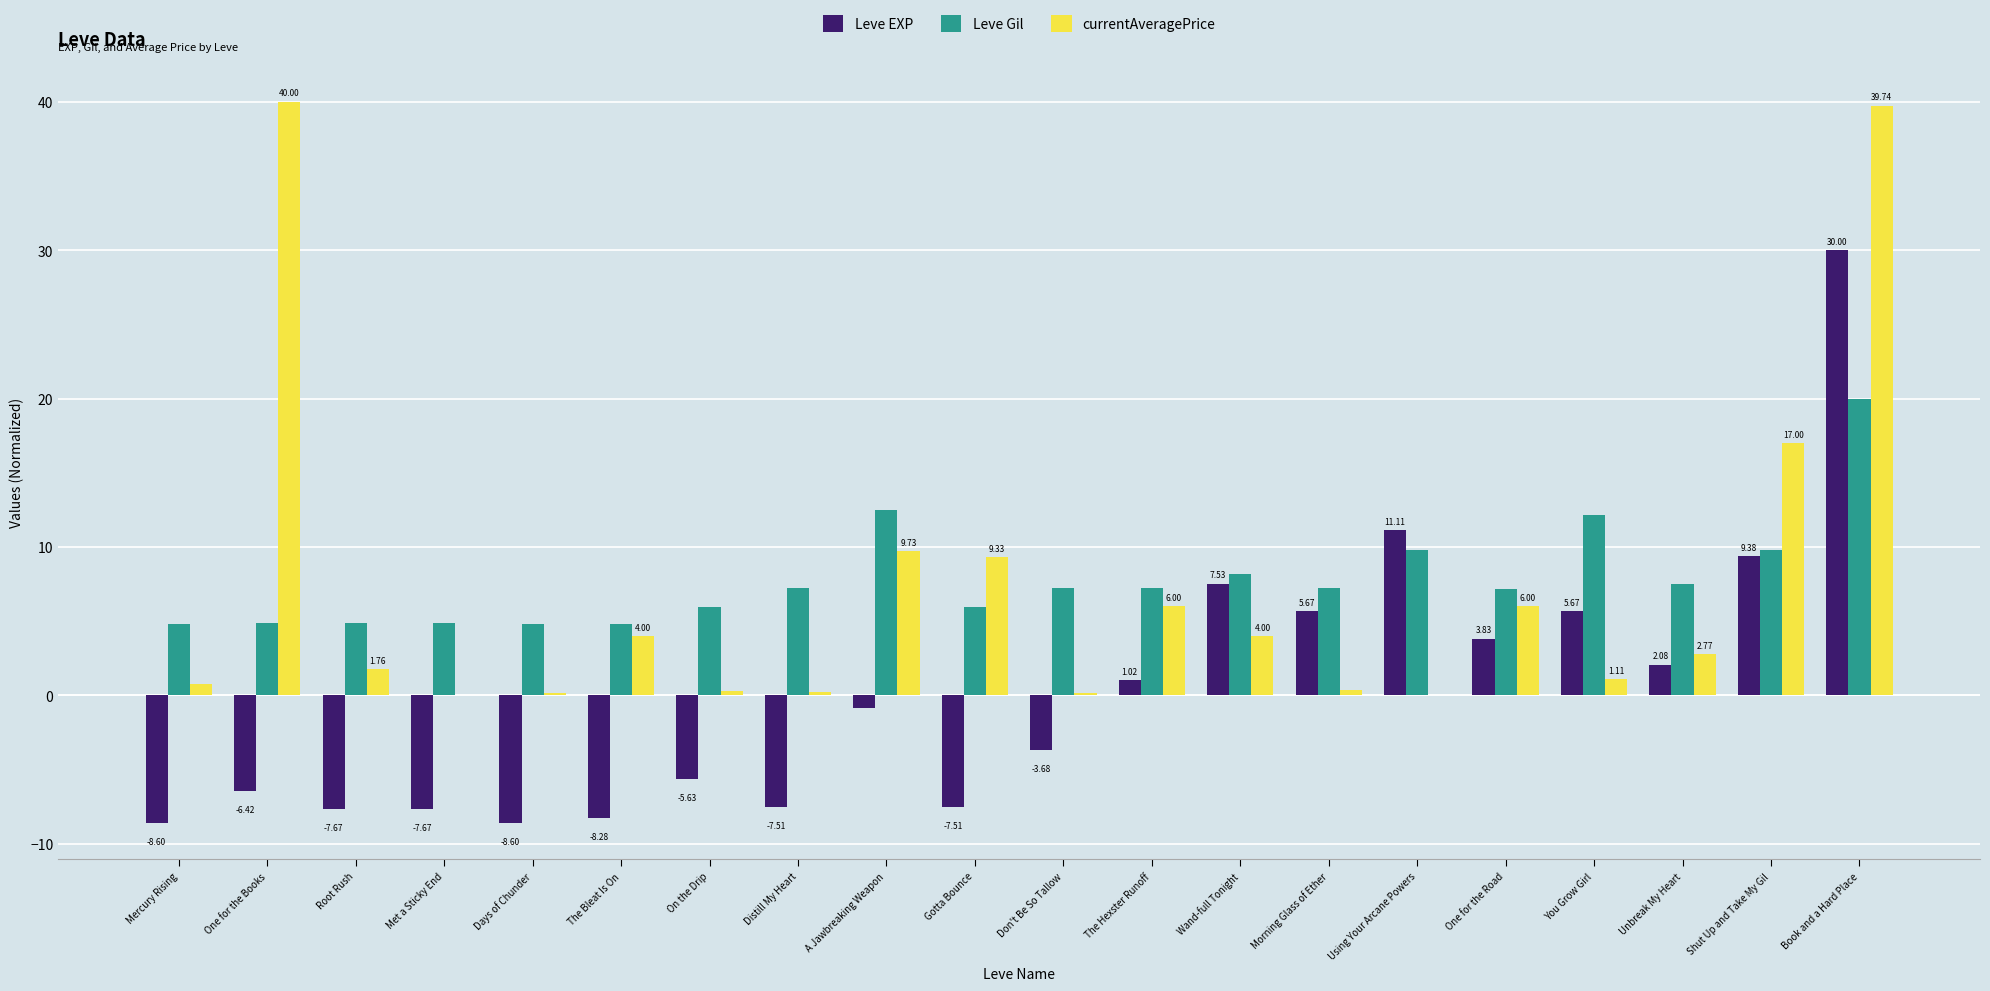

True or false: currentAveragePrice has a value of 15.6 at Gotta Bounce.

False